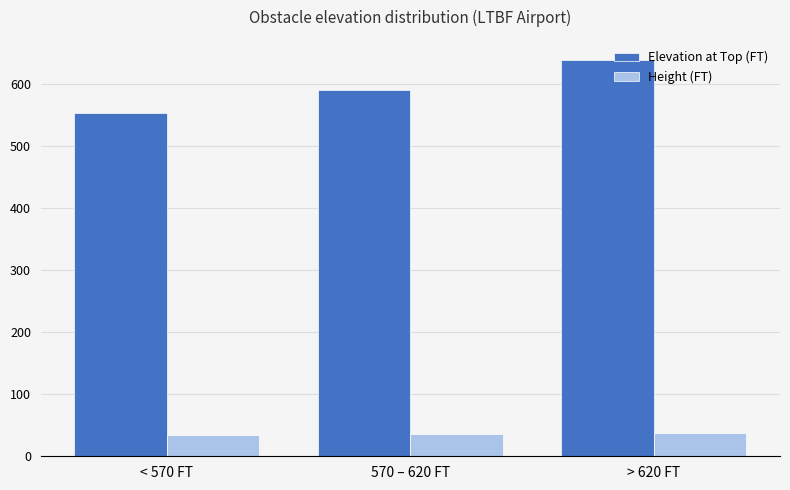

What is the highest value of the Height (FT) series?

37.7